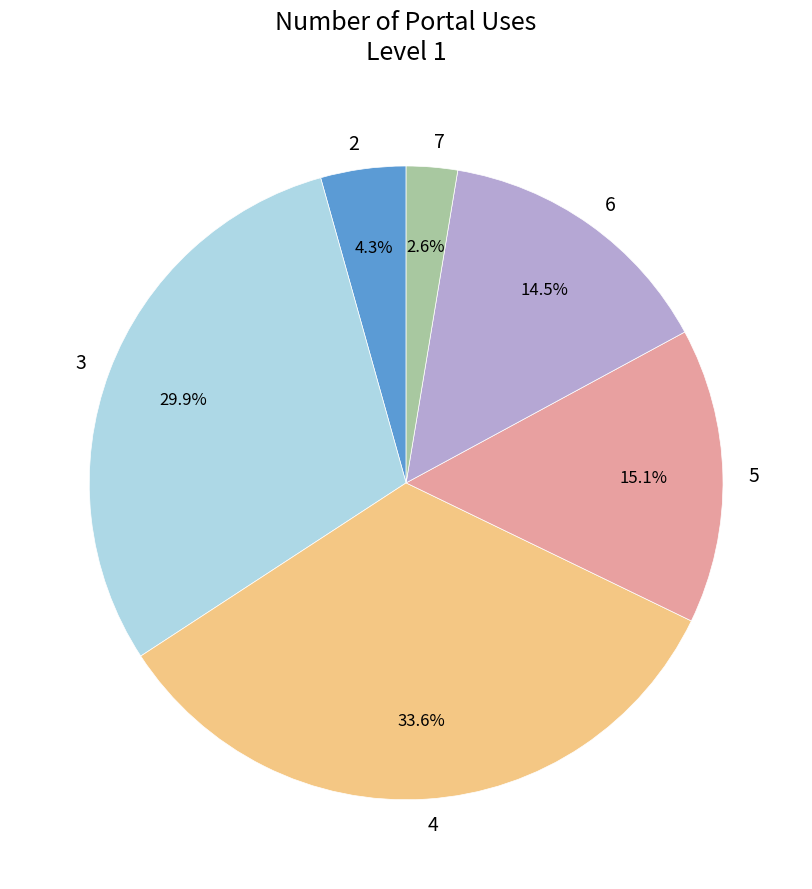

To the nearest percent, what is the difference between the largest and smallest slice percentages?

31%